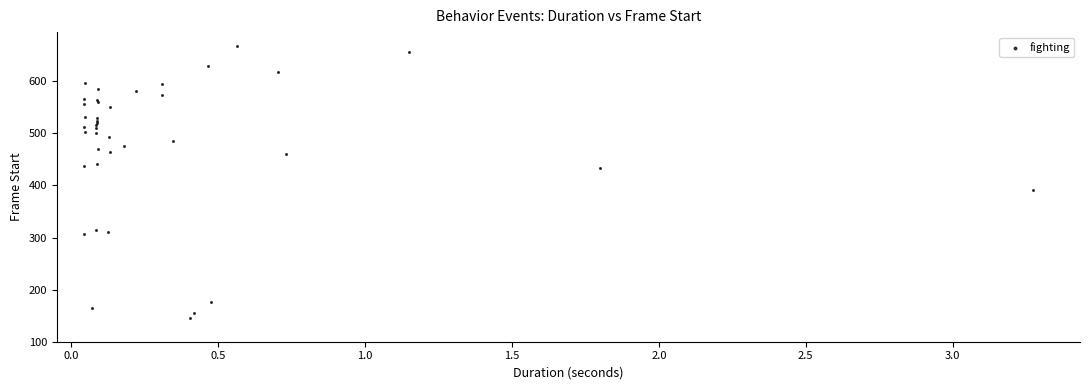

What Y value in the scatter plot is closest to 406?

392